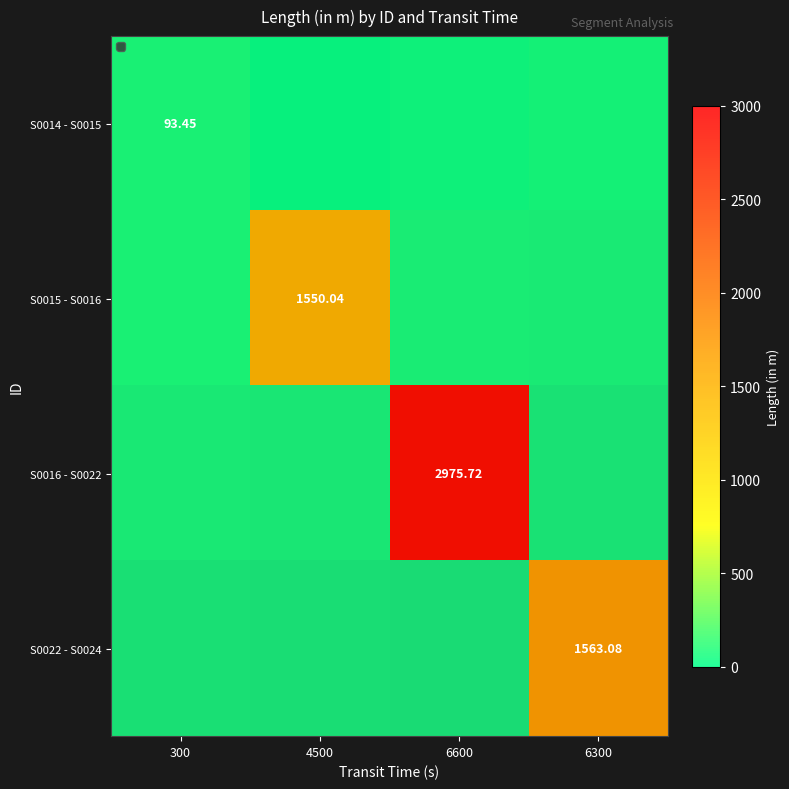

What is the sum of the S0022 - S0024 values at 300 and 6300?

1563.1